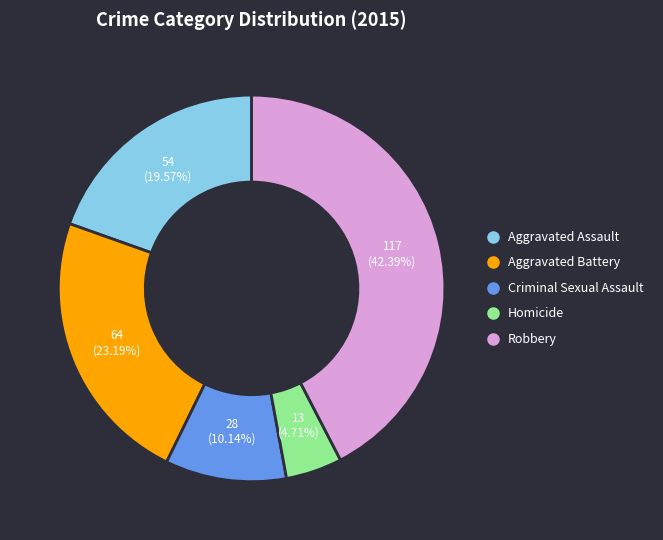

To the nearest percent, what is the difference between the largest and smallest slice percentages?

38%